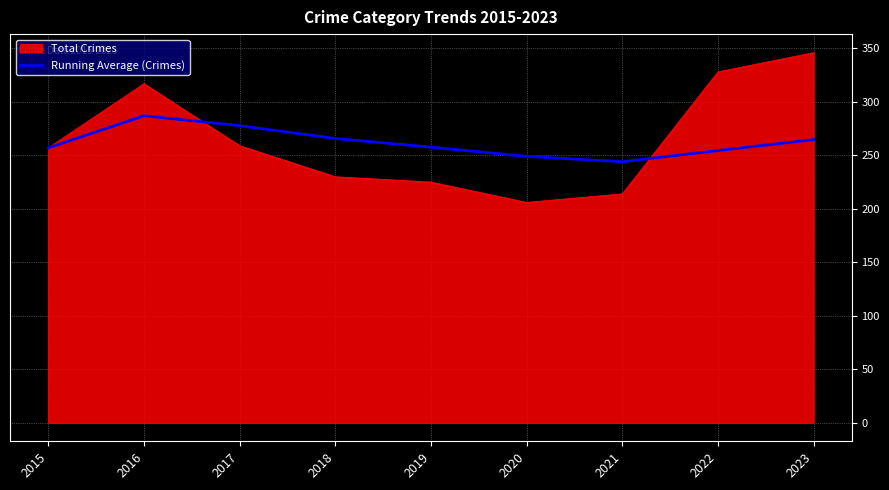

Is the value of Running Average (Crimes) at 2017 greater than the value of Total Crimes at 2020?

Yes